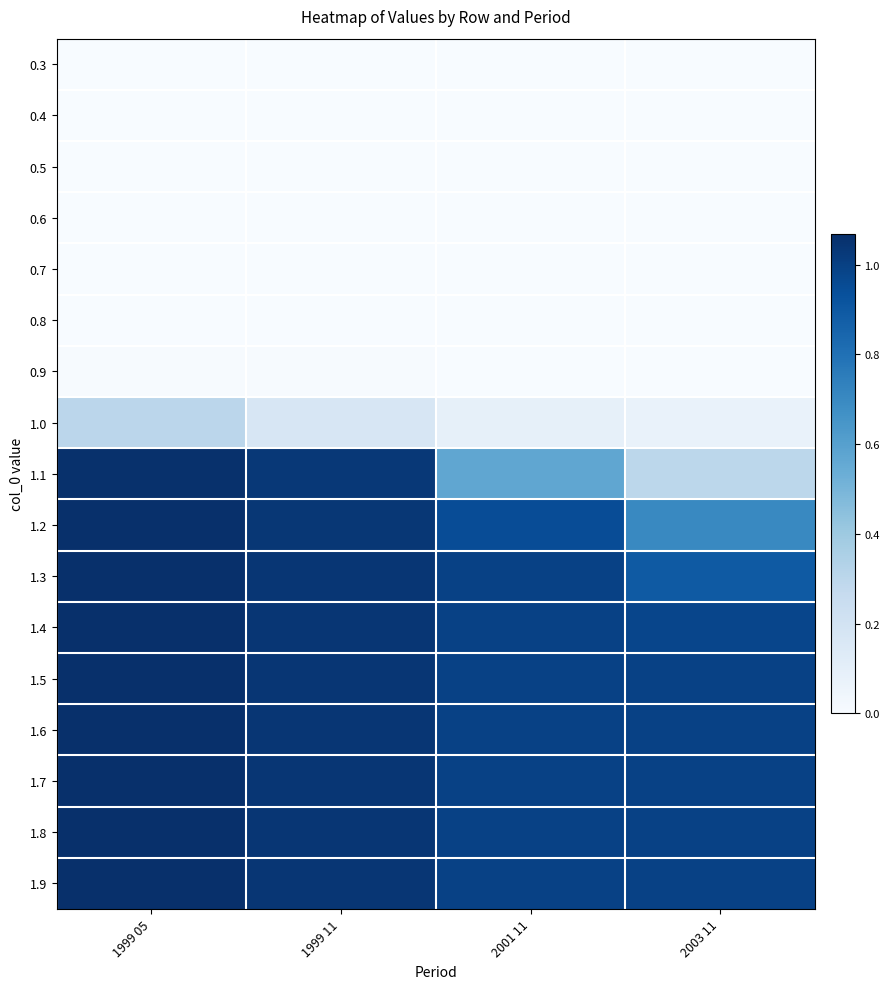

Between 1999 05 and 1999 11, which is larger?

1999 05